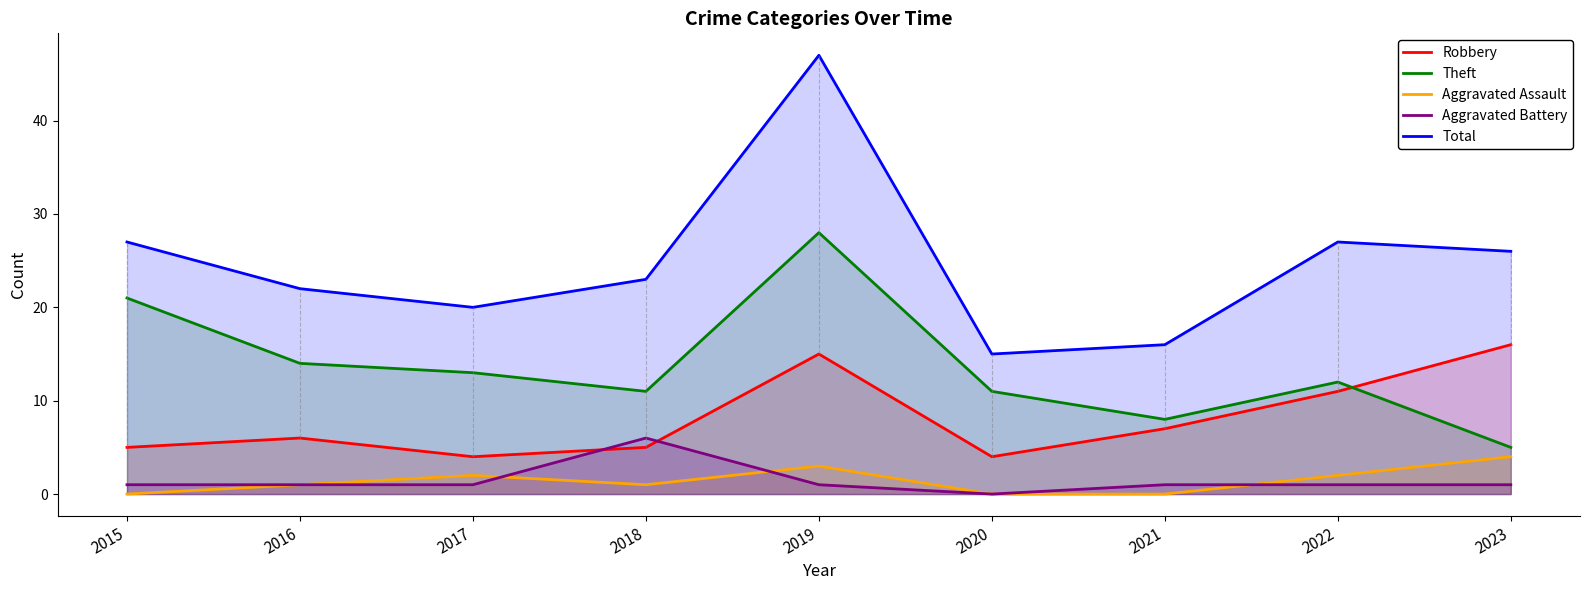

Is it true that Robbery equals 1 at 2017?

False